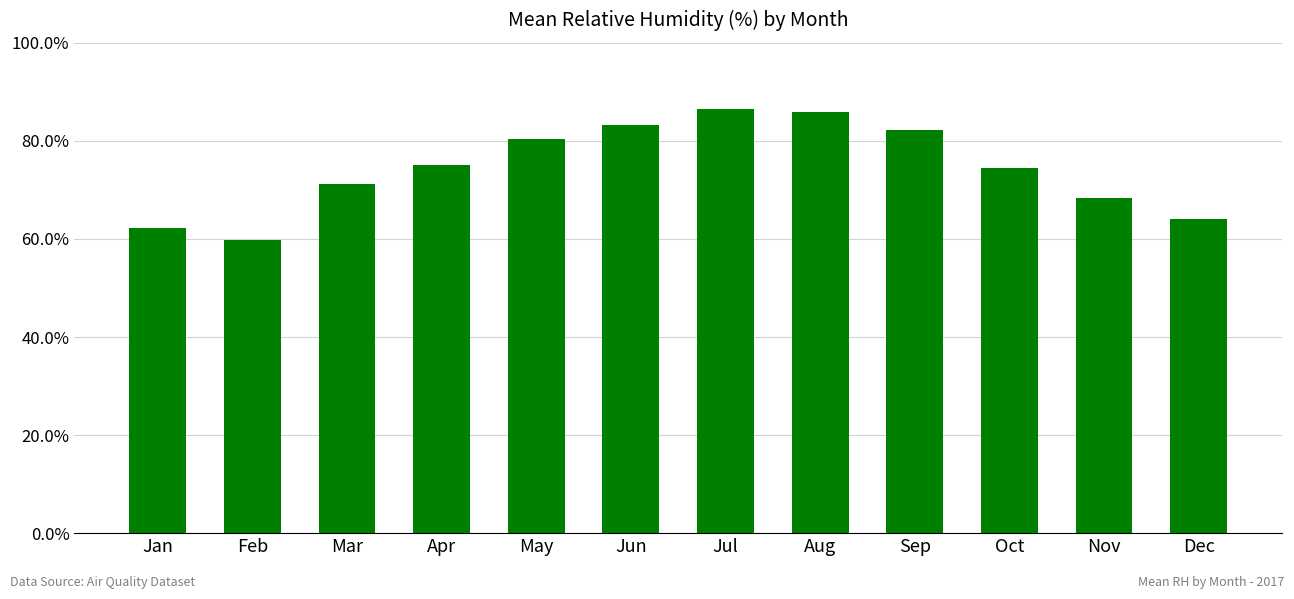

At which category does the chart reach its minimum across all series?

Feb